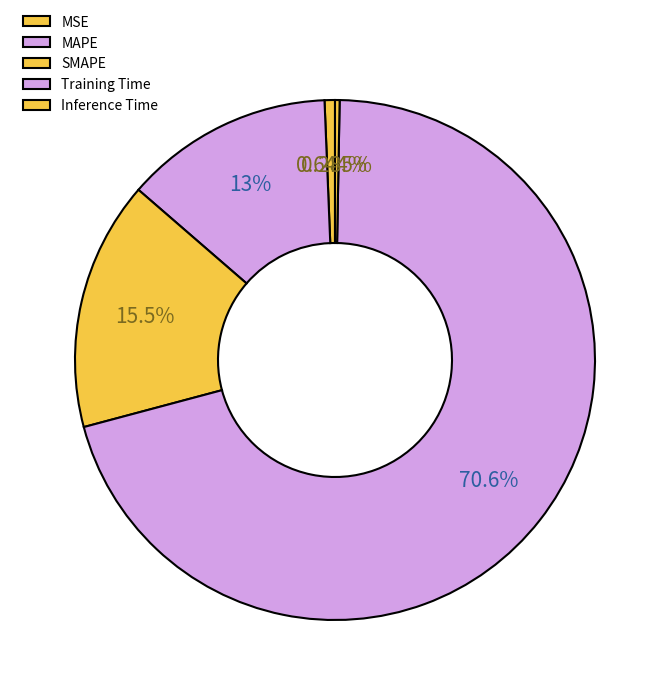

Which has a higher value, MAPE or Training Time?

Training Time